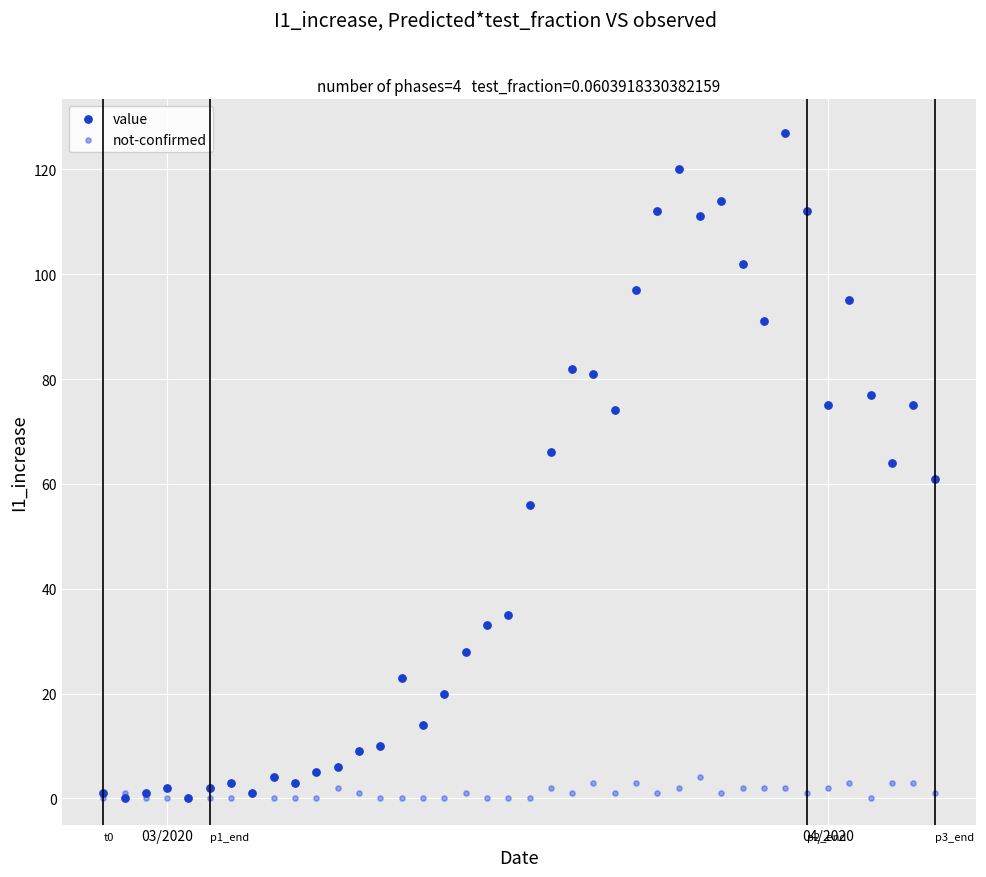

Which series has the widest spread of Y values?

value